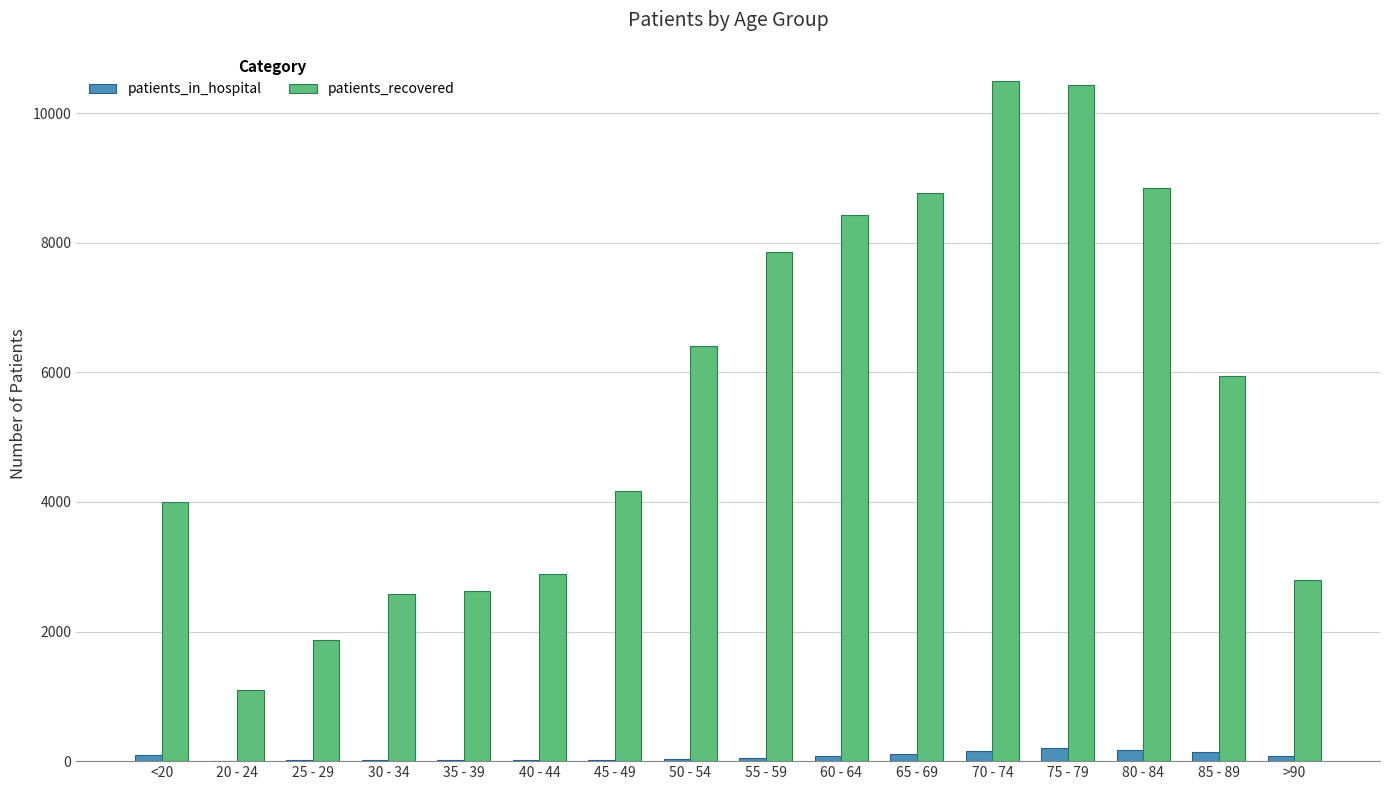

What is the total value across all series at 75 - 79?

10626